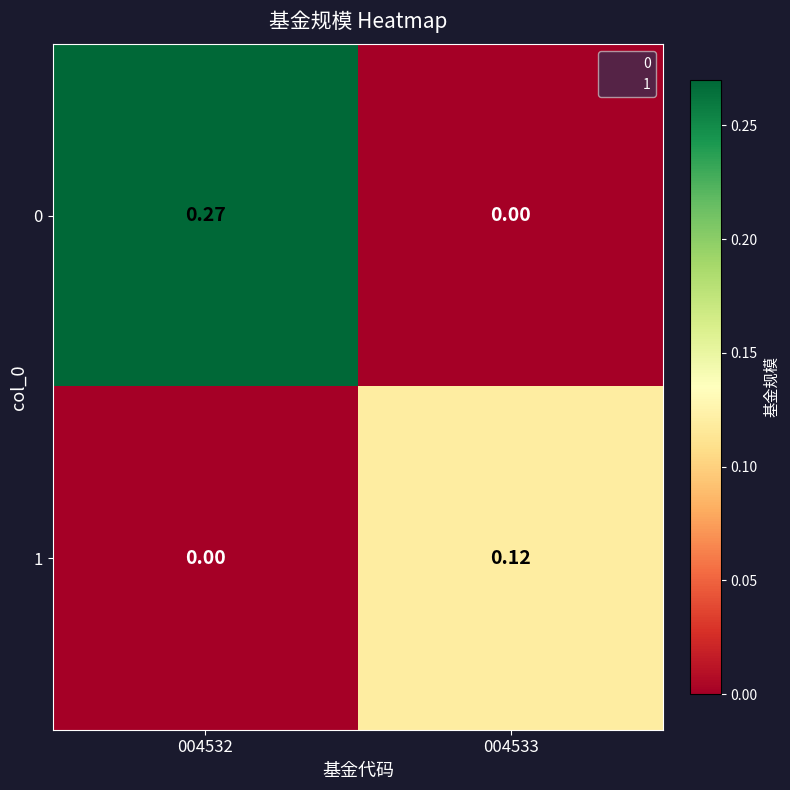

Count the number of data series in this chart.

2